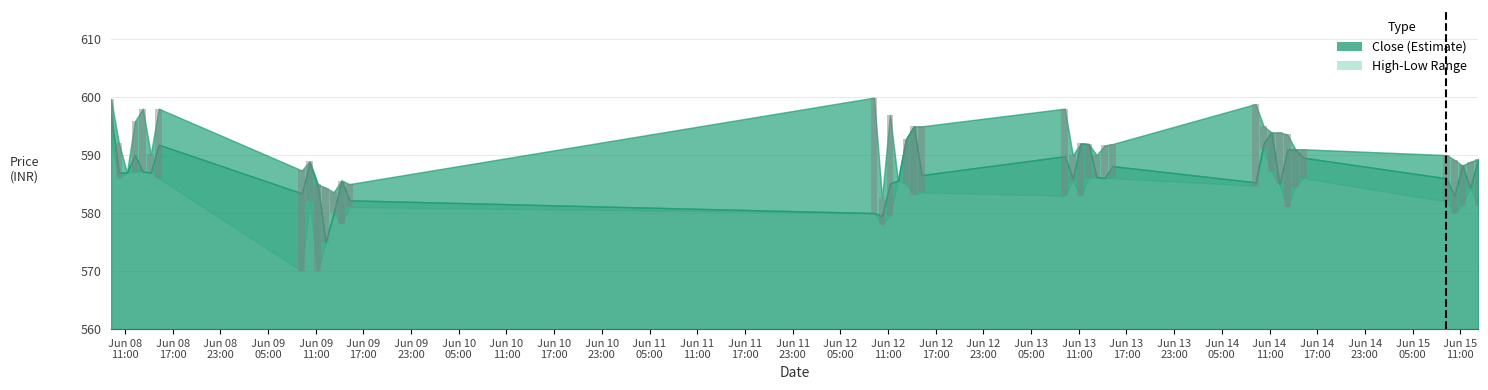

What is the label of the 3rd bar from the left?

2023-06-08 11:15